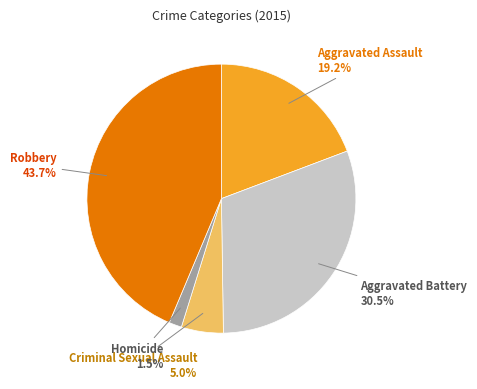

To the nearest percent, what portion does Aggravated Assault represent?

19%